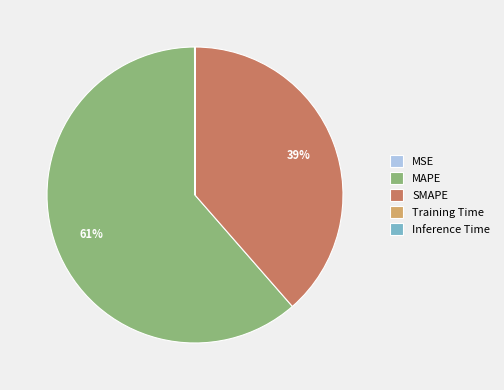

Is it true that MAPE is 61% of the pie?

True